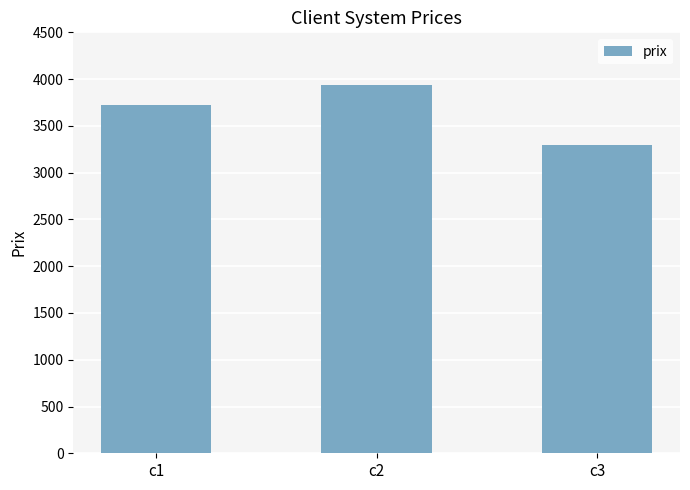

How many bars are there in total?

3